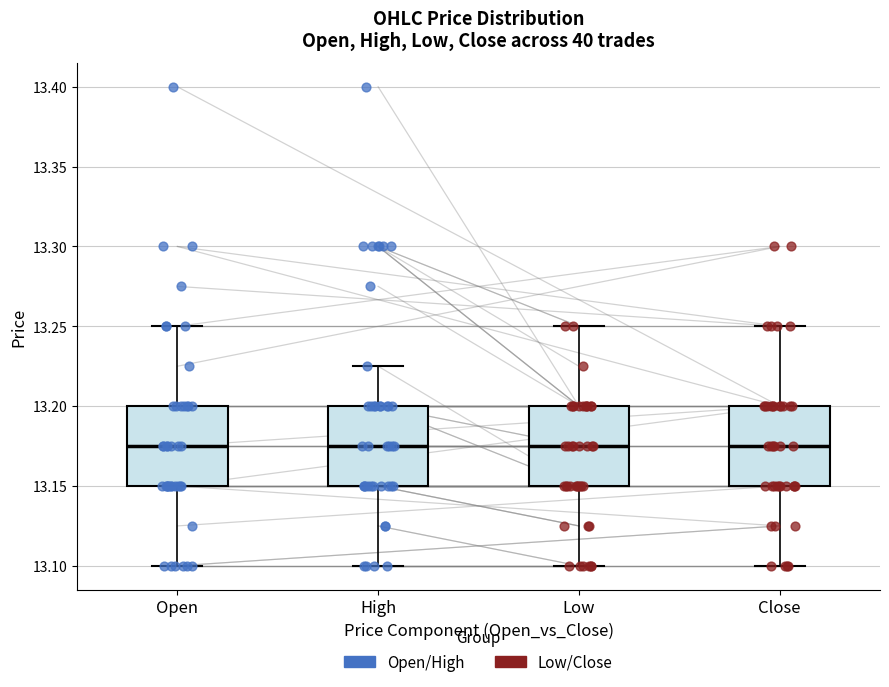

Reading left to right, transcribe this box plot: for each box, give where its median line is, the range the box spans, and where its two whiskers end, as read against the y-axis. The values are not printed on the chart, so give them approximately, as read against the axis.

Open: median 13.175, box 13.150 to 13.200, whiskers 13.100 to 13.250
High: median 13.175, box 13.150 to 13.200, whiskers 13.100 to 13.225
Low: median 13.175, box 13.150 to 13.200, whiskers 13.100 to 13.250
Close: median 13.175, box 13.150 to 13.200, whiskers 13.100 to 13.250